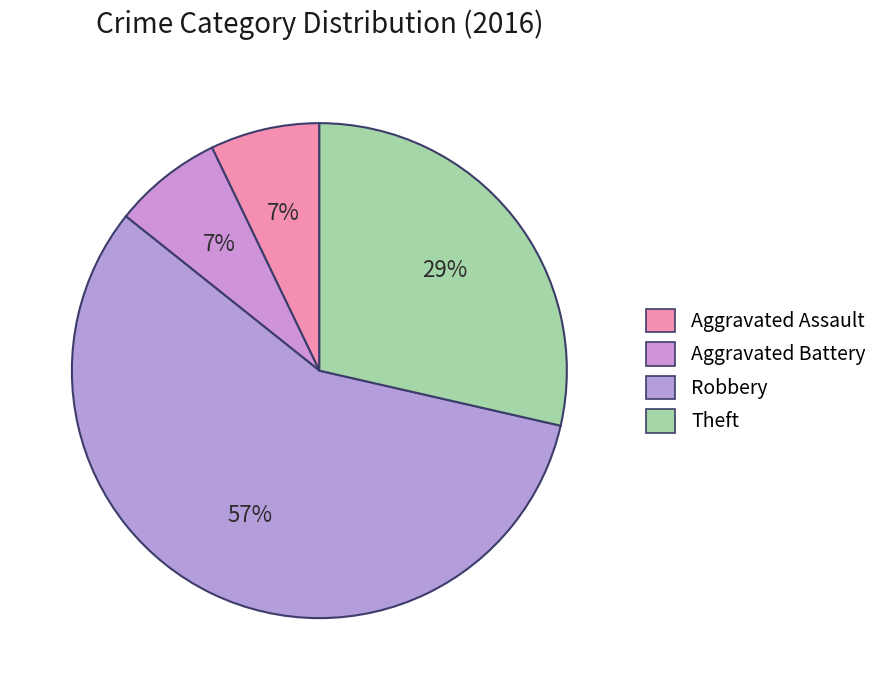

The Aggravated Assault slice represents 7% of the pie. True or false?

True